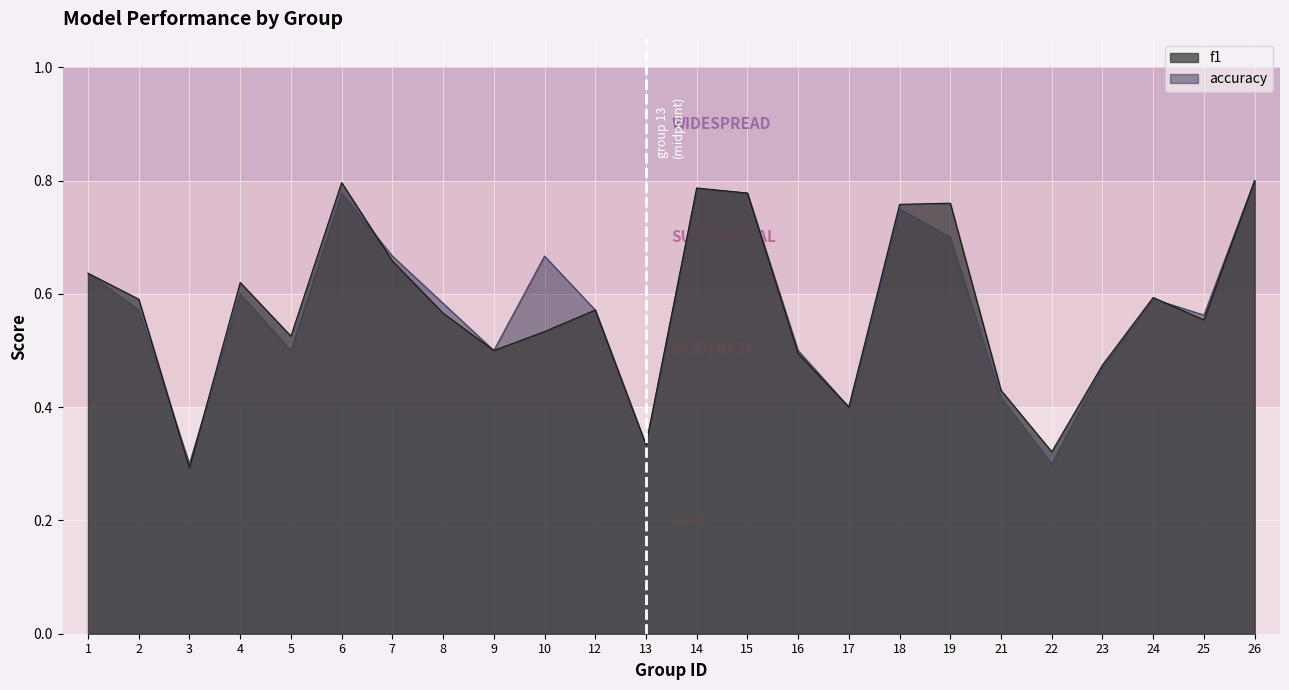

How many f1 values are between 0 and 1?

24